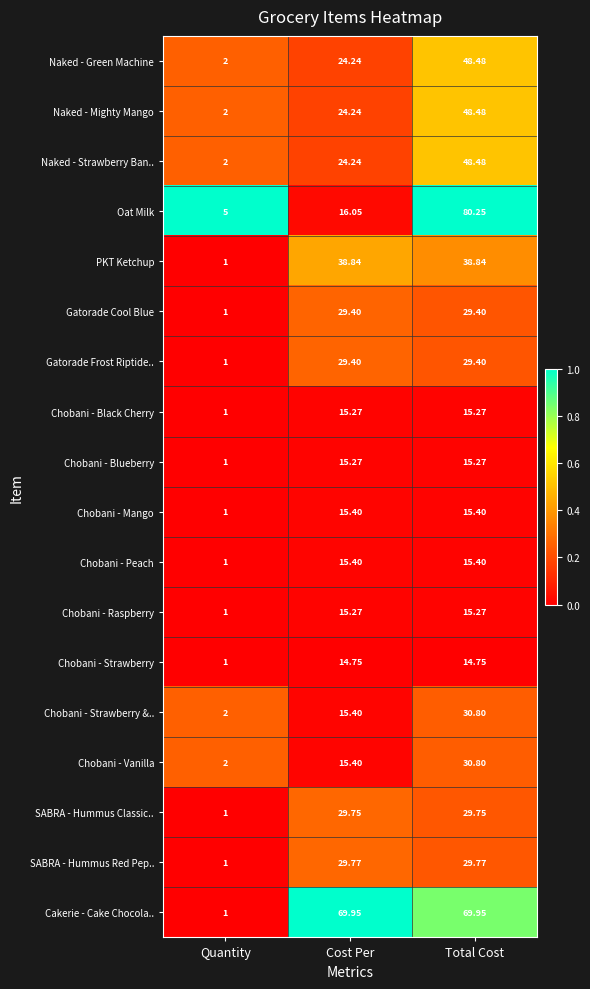

Which series has the widest spread of values?

Oat Milk